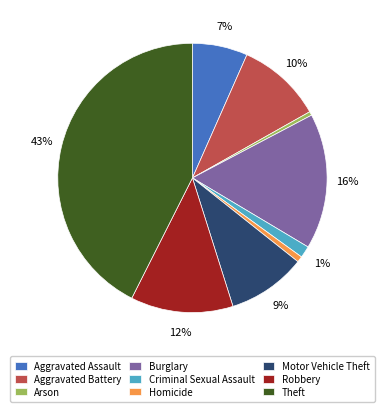

The Homicide slice represents 1% of the pie. True or false?

True